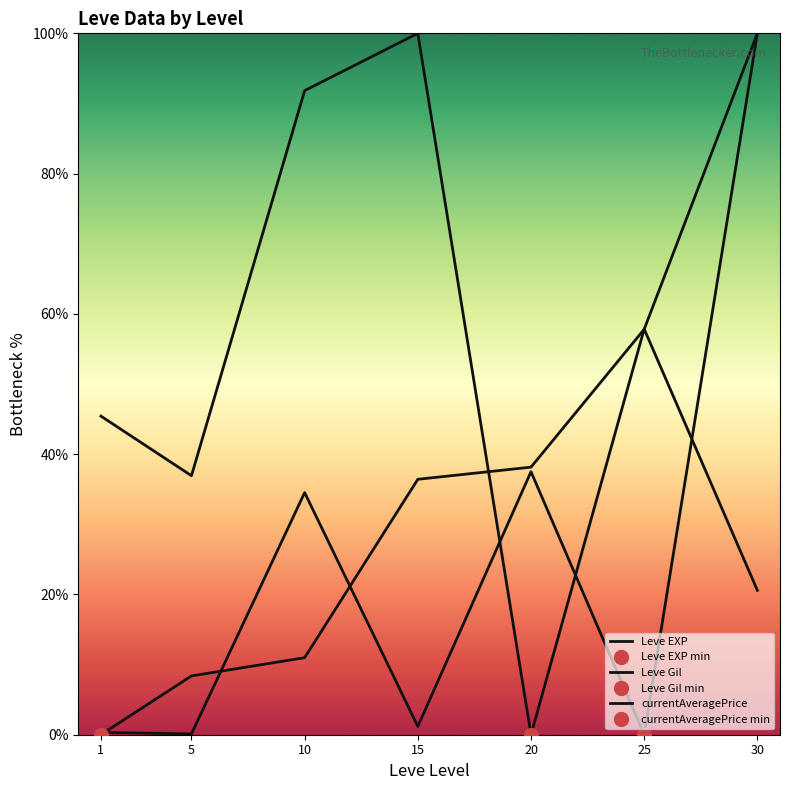

True or false: Leve EXP has a value of 38.2 at 20.

True